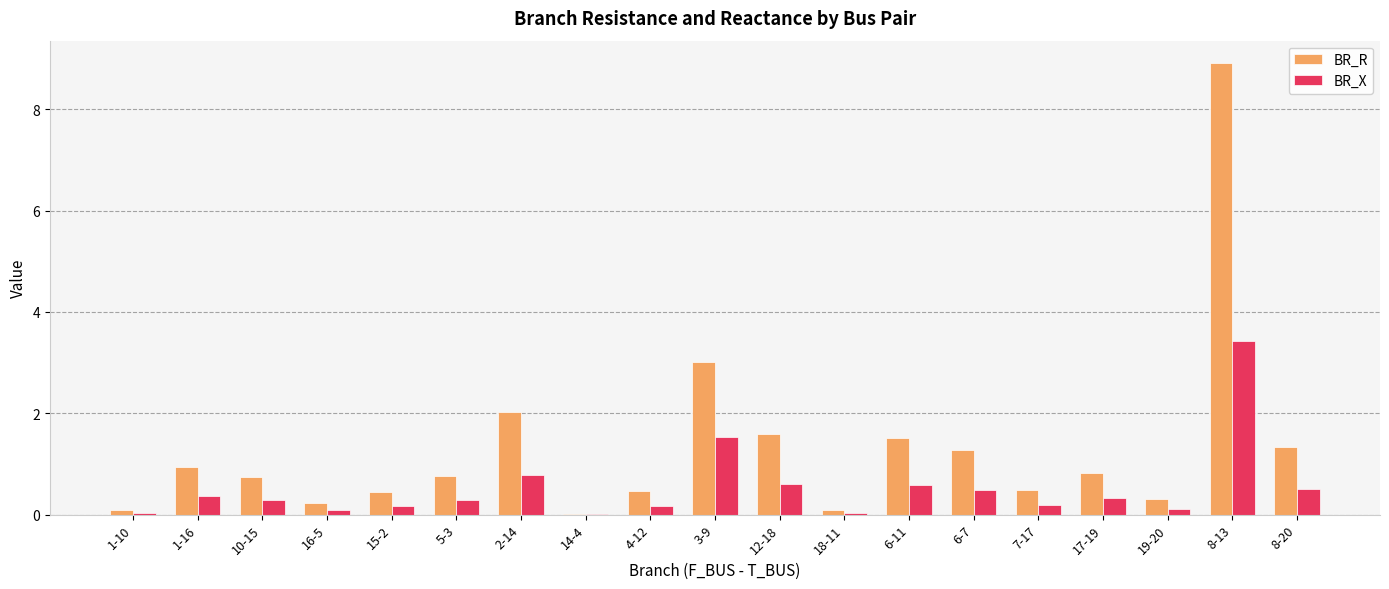

What is the spread (max minus min) of values at 3-9?

1.5